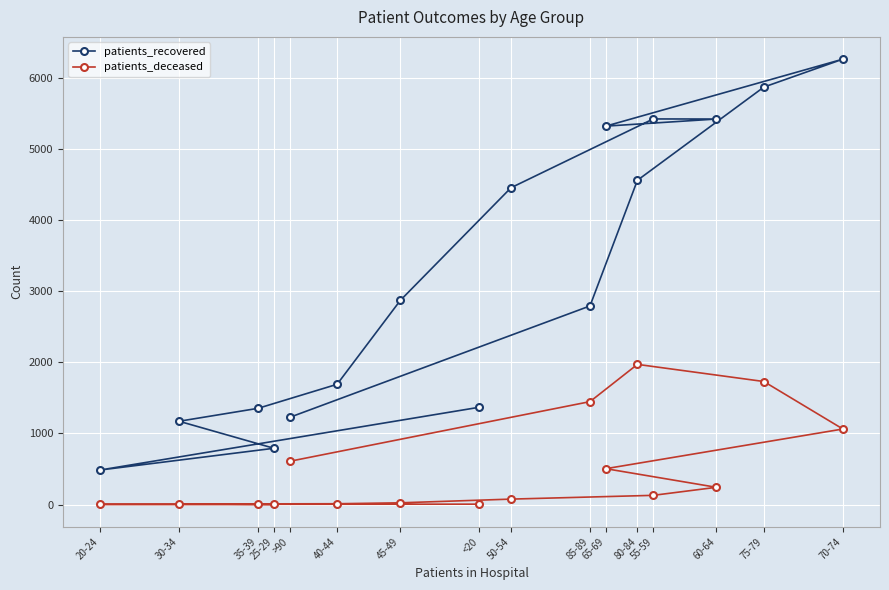

What is the greatest value displayed?

6265